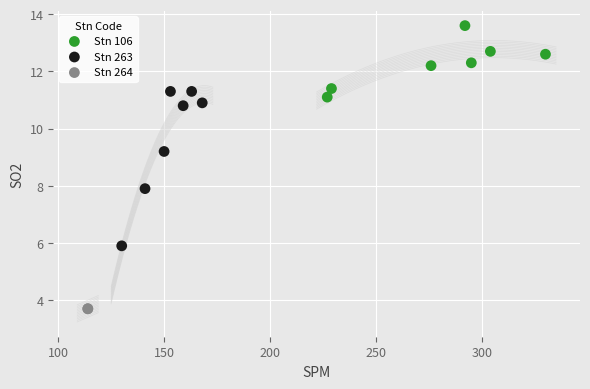

What are all the series names shown in the legend?

Stn 106, Stn 263, Stn 264